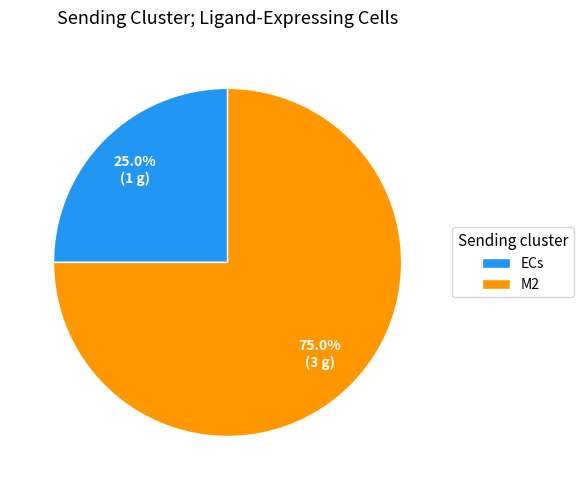

What is the largest slice in the pie chart?

M2